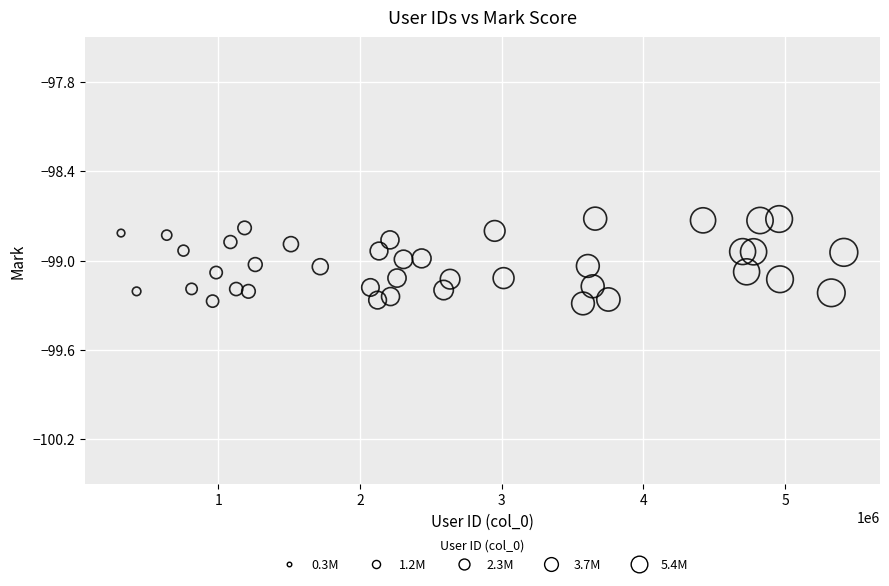

What is the range of Y values (max minus min)?

0.6